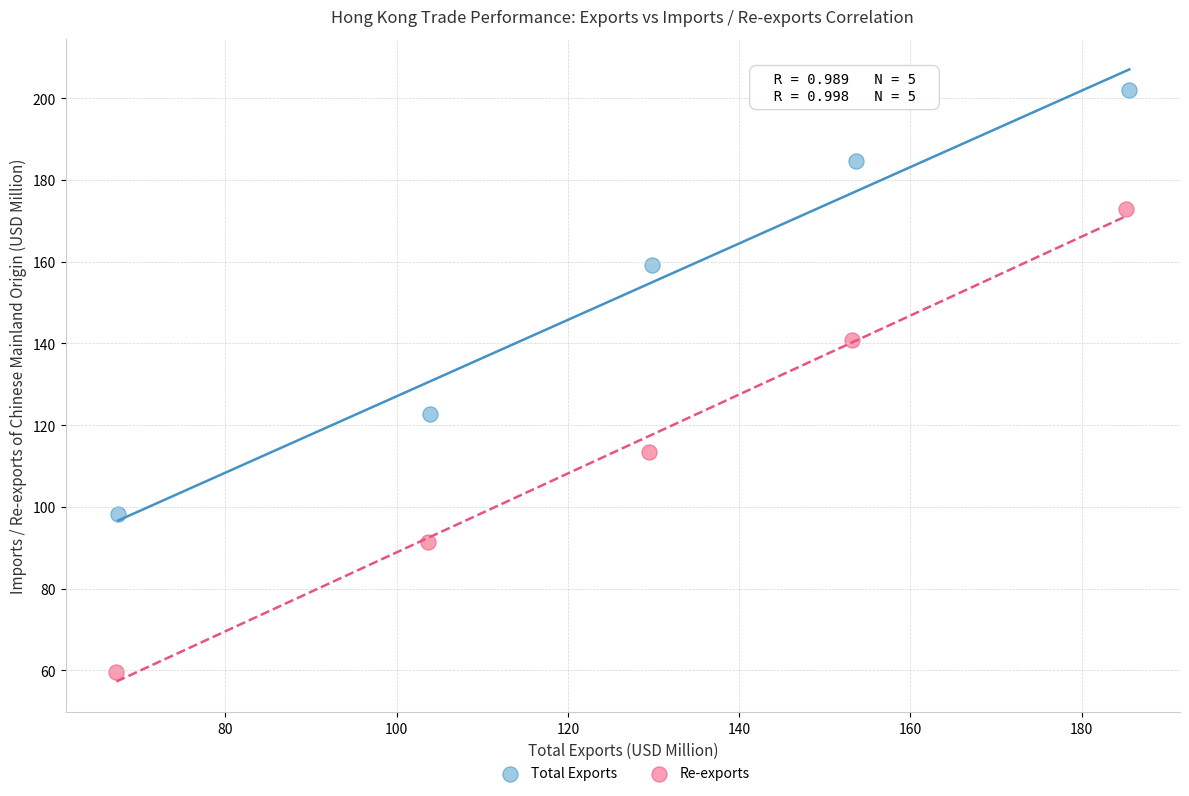

What are all the series names shown in the legend?

Total Exports, Re-exports